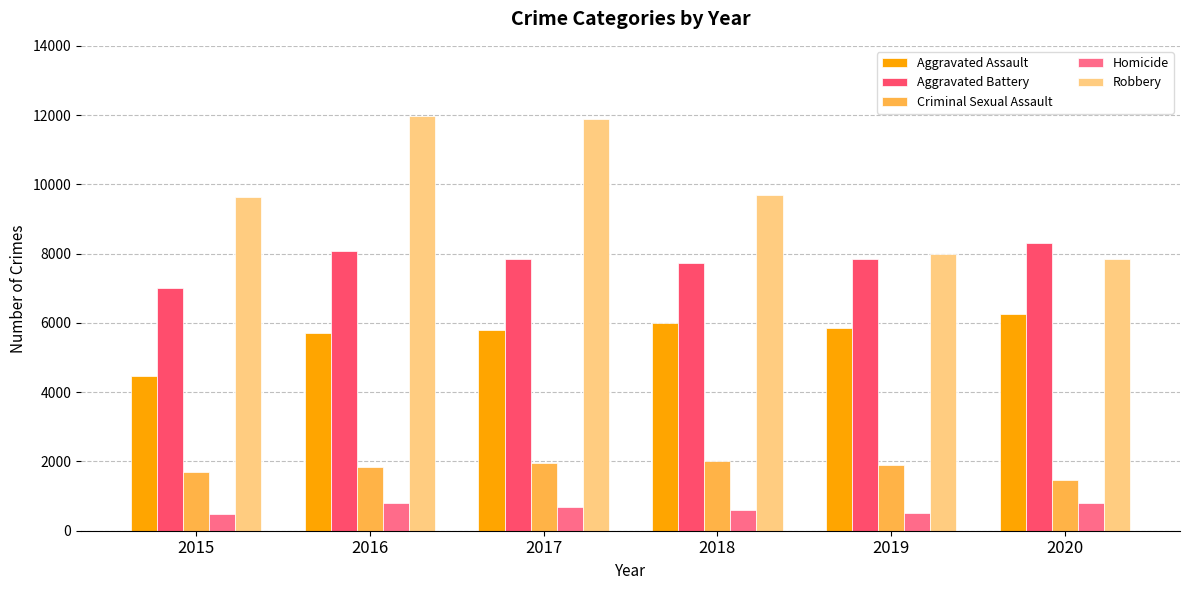

At 2016, list the series in order from largest to smallest.

Robbery, Aggravated Battery, Aggravated Assault, Criminal Sexual Assault, Homicide